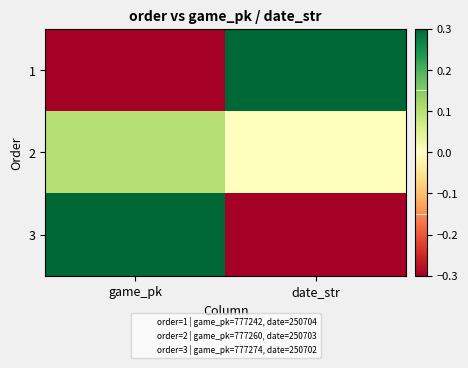

What is the spread (max minus min) of values at date_str?

2.4